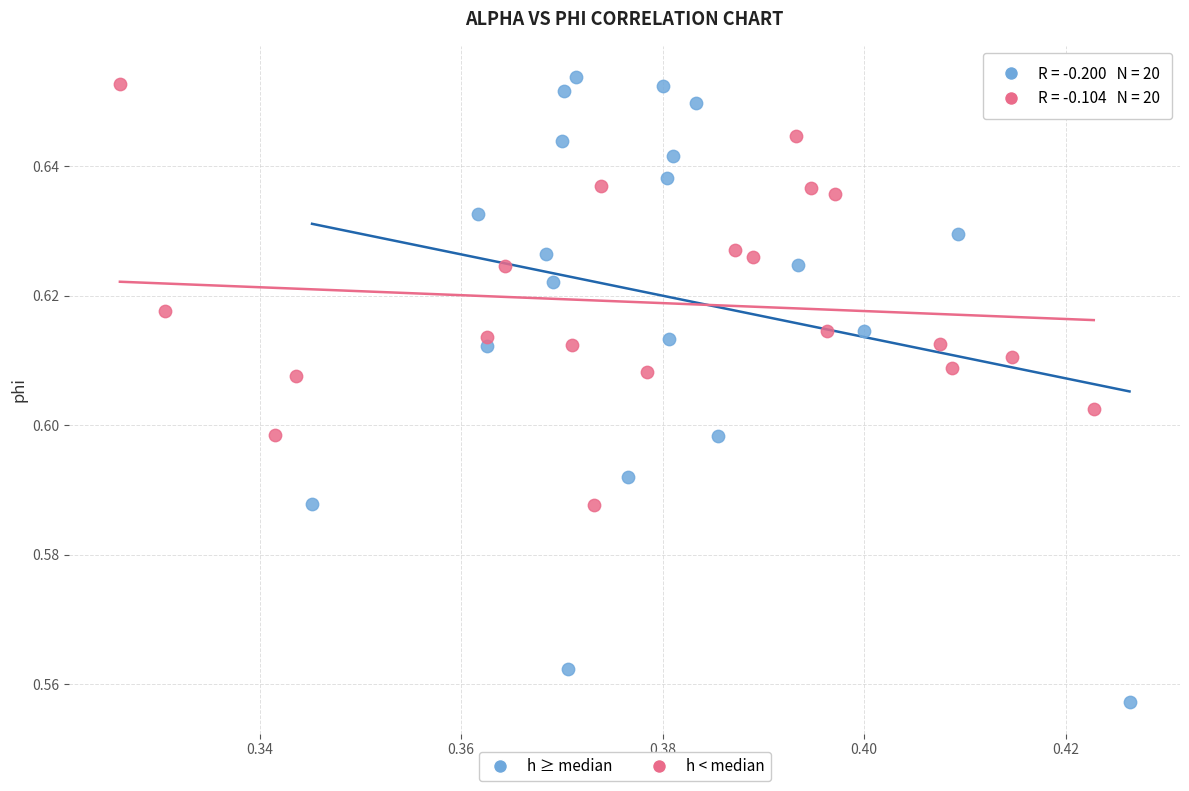

Which series reaches the minimum Y coordinate?

h ≥ median